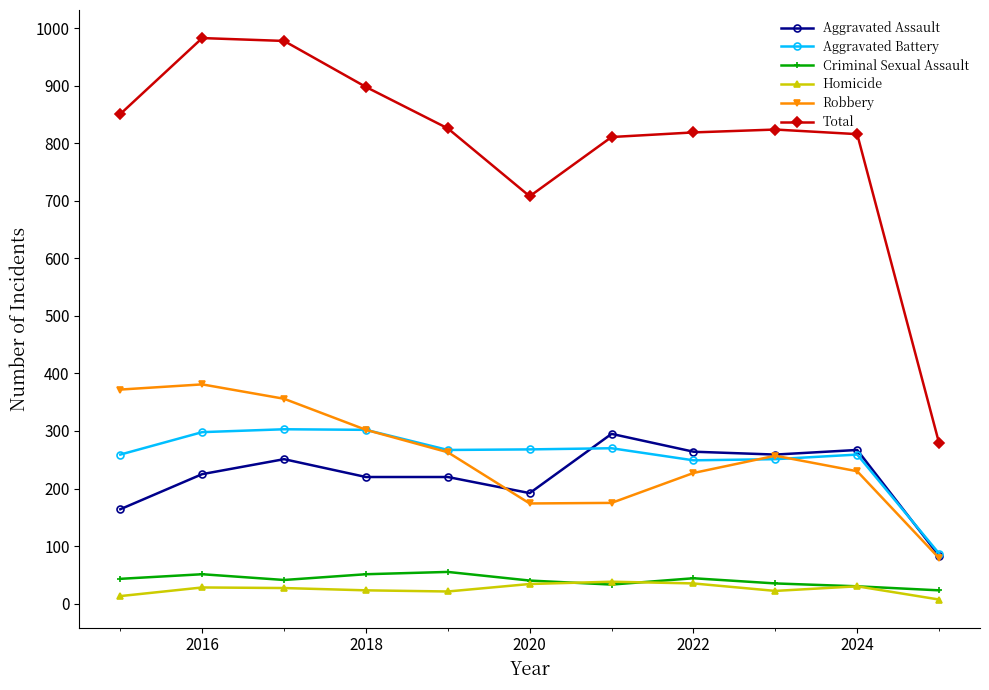

True or false: Aggravated Battery has more than 0 interior local peaks.

True